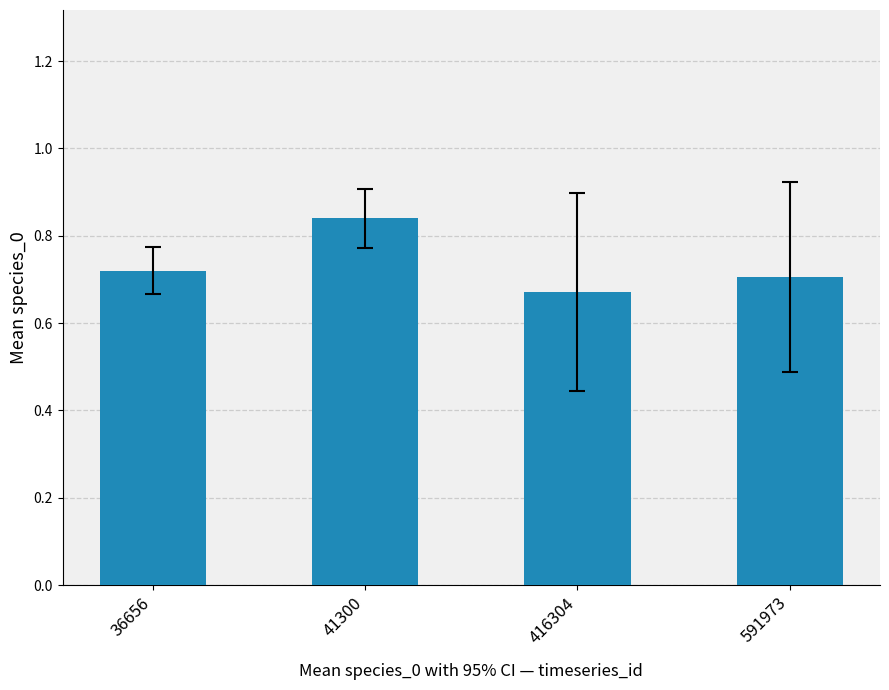

Which category has the lowest value across all series?

416304